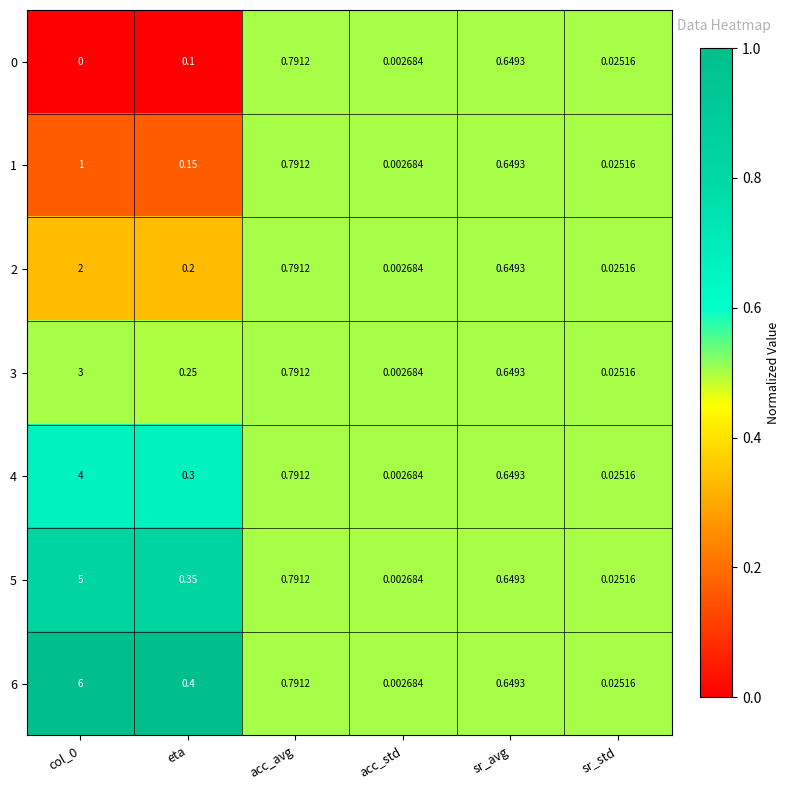

Which category has the lowest value in the 2 series?

acc_std